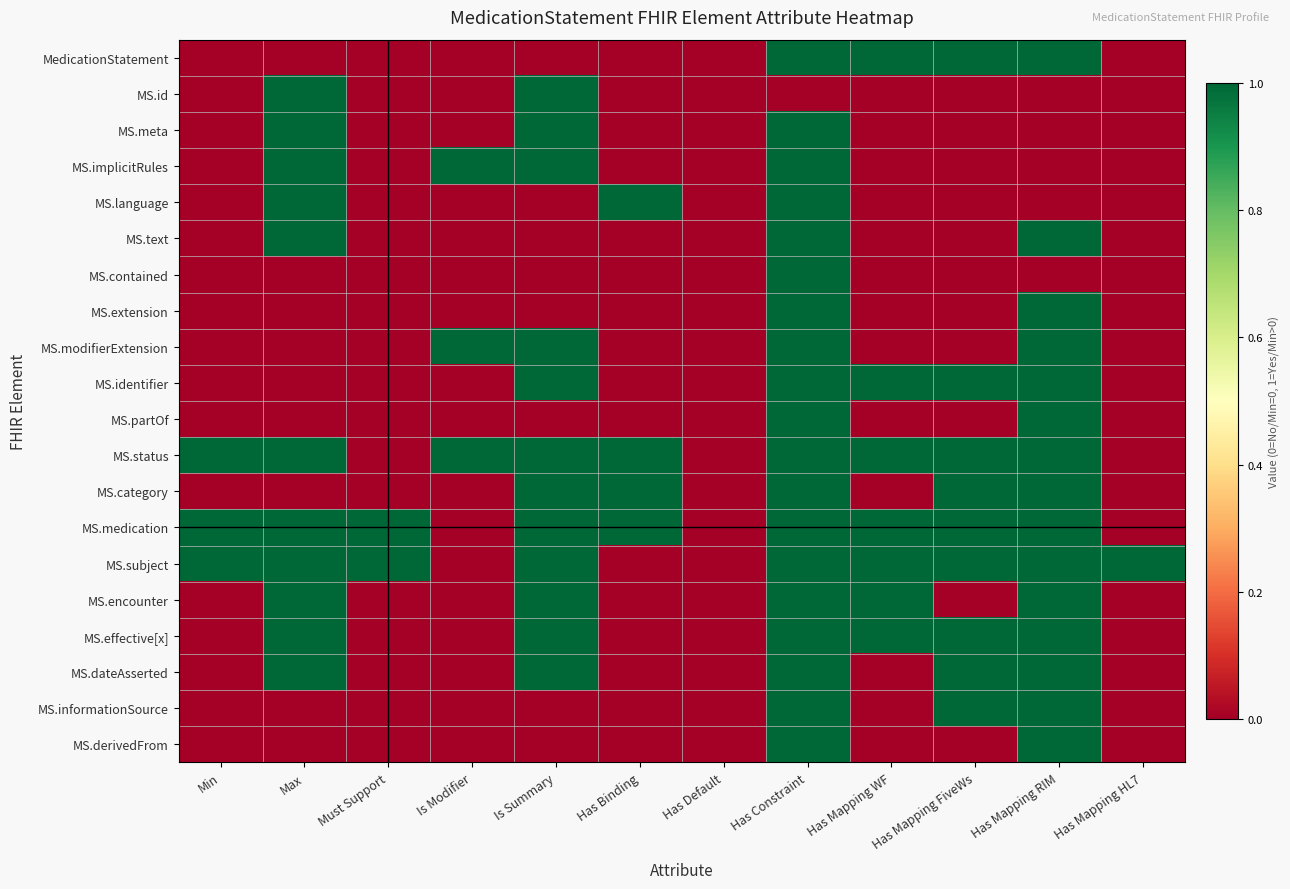

Reading right to left, transcribe all the data shown in this chart.

MedicationStatement: Has Mapping HL7=0	Has Mapping RIM=1	Has Mapping FiveWs=1	Has Mapping WF=1	Has Constraint=1	Has Default=0	Has Binding=0	Is Summary=0	Is Modifier=0	Must Support=0	Max=0	Min=0
MS.id: Has Mapping HL7=0	Has Mapping RIM=0	Has Mapping FiveWs=0	Has Mapping WF=0	Has Constraint=0	Has Default=0	Has Binding=0	Is Summary=1	Is Modifier=0	Must Support=0	Max=1	Min=0
MS.meta: Has Mapping HL7=0	Has Mapping RIM=0	Has Mapping FiveWs=0	Has Mapping WF=0	Has Constraint=1	Has Default=0	Has Binding=0	Is Summary=1	Is Modifier=0	Must Support=0	Max=1	Min=0
MS.implicitRules: Has Mapping HL7=0	Has Mapping RIM=0	Has Mapping FiveWs=0	Has Mapping WF=0	Has Constraint=1	Has Default=0	Has Binding=0	Is Summary=1	Is Modifier=1	Must Support=0	Max=1	Min=0
MS.language: Has Mapping HL7=0	Has Mapping RIM=0	Has Mapping FiveWs=0	Has Mapping WF=0	Has Constraint=1	Has Default=0	Has Binding=1	Is Summary=0	Is Modifier=0	Must Support=0	Max=1	Min=0
MS.text: Has Mapping HL7=0	Has Mapping RIM=1	Has Mapping FiveWs=0	Has Mapping WF=0	Has Constraint=1	Has Default=0	Has Binding=0	Is Summary=0	Is Modifier=0	Must Support=0	Max=1	Min=0
MS.contained: Has Mapping HL7=0	Has Mapping RIM=0	Has Mapping FiveWs=0	Has Mapping WF=0	Has Constraint=1	Has Default=0	Has Binding=0	Is Summary=0	Is Modifier=0	Must Support=0	Max=0	Min=0
MS.extension: Has Mapping HL7=0	Has Mapping RIM=1	Has Mapping FiveWs=0	Has Mapping WF=0	Has Constraint=1	Has Default=0	Has Binding=0	Is Summary=0	Is Modifier=0	Must Support=0	Max=0	Min=0
MS.modifierExtension: Has Mapping HL7=0	Has Mapping RIM=1	Has Mapping FiveWs=0	Has Mapping WF=0	Has Constraint=1	Has Default=0	Has Binding=0	Is Summary=1	Is Modifier=1	Must Support=0	Max=0	Min=0
MS.identifier: Has Mapping HL7=0	Has Mapping RIM=1	Has Mapping FiveWs=1	Has Mapping WF=1	Has Constraint=1	Has Default=0	Has Binding=0	Is Summary=1	Is Modifier=0	Must Support=0	Max=0	Min=0
MS.partOf: Has Mapping HL7=0	Has Mapping RIM=1	Has Mapping FiveWs=0	Has Mapping WF=0	Has Constraint=1	Has Default=0	Has Binding=0	Is Summary=0	Is Modifier=0	Must Support=0	Max=0	Min=0
MS.status: Has Mapping HL7=0	Has Mapping RIM=1	Has Mapping FiveWs=1	Has Mapping WF=1	Has Constraint=1	Has Default=0	Has Binding=1	Is Summary=1	Is Modifier=1	Must Support=0	Max=1	Min=1
MS.category: Has Mapping HL7=0	Has Mapping RIM=1	Has Mapping FiveWs=1	Has Mapping WF=0	Has Constraint=1	Has Default=0	Has Binding=1	Is Summary=1	Is Modifier=0	Must Support=0	Max=0	Min=0
MS.medication: Has Mapping HL7=0	Has Mapping RIM=1	Has Mapping FiveWs=1	Has Mapping WF=1	Has Constraint=1	Has Default=0	Has Binding=1	Is Summary=1	Is Modifier=0	Must Support=1	Max=1	Min=1
MS.subject: Has Mapping HL7=1	Has Mapping RIM=1	Has Mapping FiveWs=1	Has Mapping WF=1	Has Constraint=1	Has Default=0	Has Binding=0	Is Summary=1	Is Modifier=0	Must Support=1	Max=1	Min=1
MS.encounter: Has Mapping HL7=0	Has Mapping RIM=1	Has Mapping FiveWs=0	Has Mapping WF=1	Has Constraint=1	Has Default=0	Has Binding=0	Is Summary=1	Is Modifier=0	Must Support=0	Max=1	Min=0
MS.effective[x]: Has Mapping HL7=0	Has Mapping RIM=1	Has Mapping FiveWs=1	Has Mapping WF=1	Has Constraint=1	Has Default=0	Has Binding=0	Is Summary=1	Is Modifier=0	Must Support=0	Max=1	Min=0
MS.dateAsserted: Has Mapping HL7=0	Has Mapping RIM=1	Has Mapping FiveWs=1	Has Mapping WF=0	Has Constraint=1	Has Default=0	Has Binding=0	Is Summary=1	Is Modifier=0	Must Support=0	Max=1	Min=0
MS.informationSource: Has Mapping HL7=0	Has Mapping RIM=1	Has Mapping FiveWs=1	Has Mapping WF=0	Has Constraint=1	Has Default=0	Has Binding=0	Is Summary=0	Is Modifier=0	Must Support=0	Max=0	Min=0
MS.derivedFrom: Has Mapping HL7=0	Has Mapping RIM=1	Has Mapping FiveWs=0	Has Mapping WF=0	Has Constraint=1	Has Default=0	Has Binding=0	Is Summary=0	Is Modifier=0	Must Support=0	Max=0	Min=0